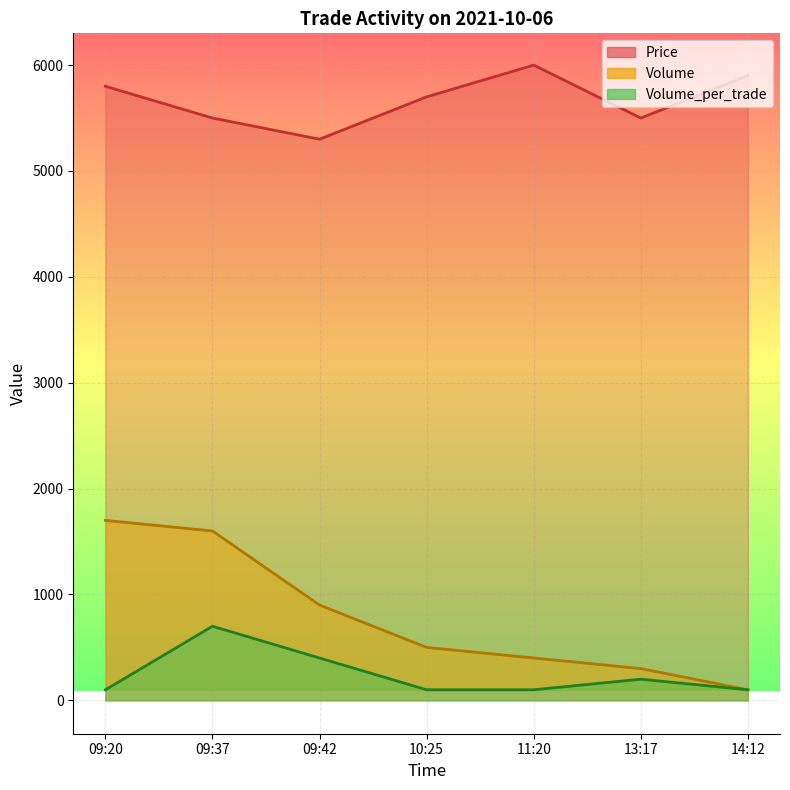

What is the greatest value displayed?

6000